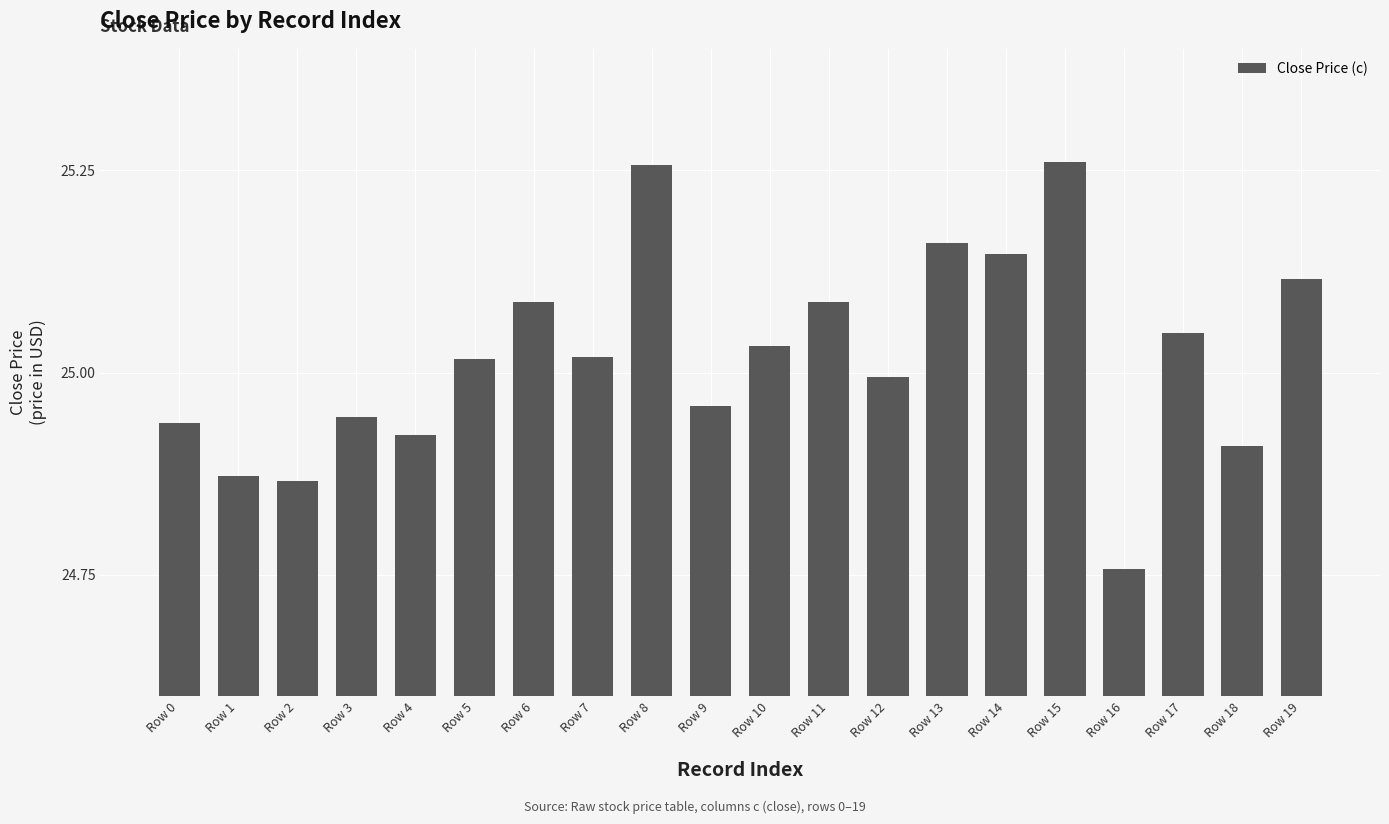

How many data points are above 25?

11